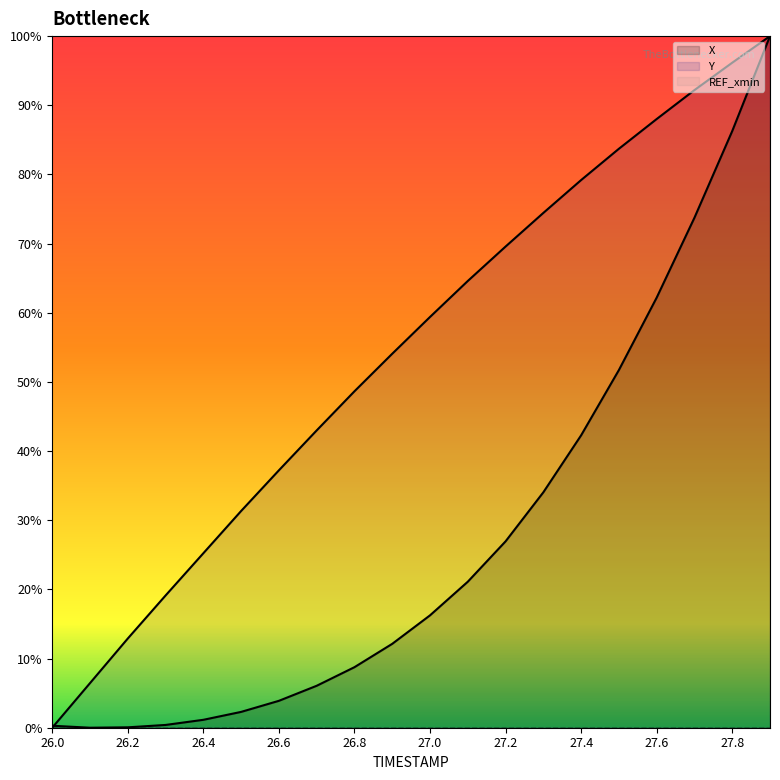

What position from the right is 27.7?

3